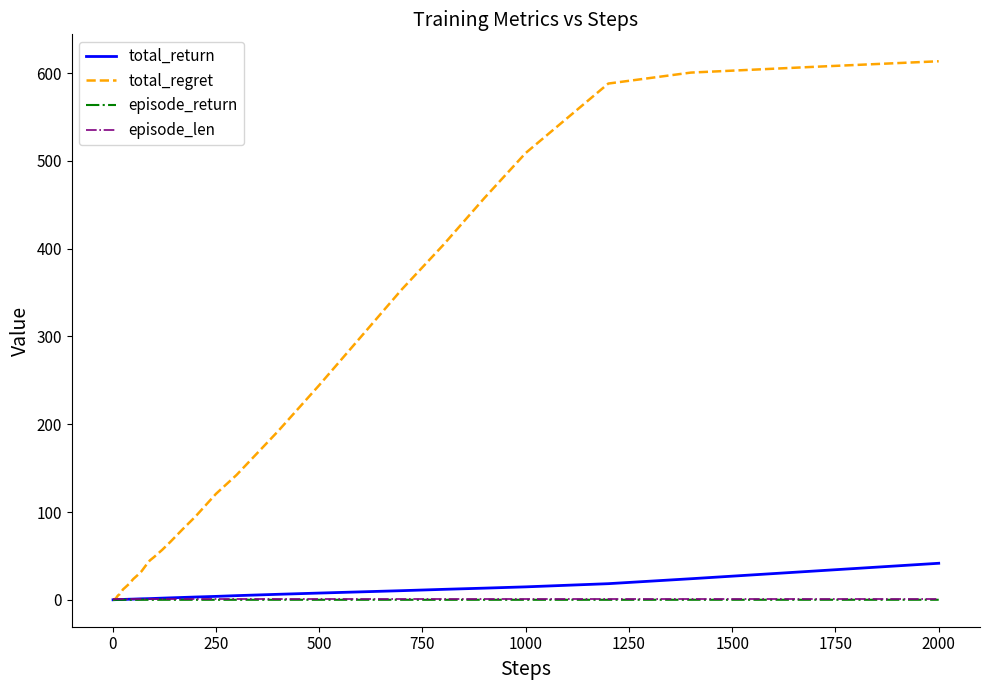

Which series has the widest spread of values?

total_regret